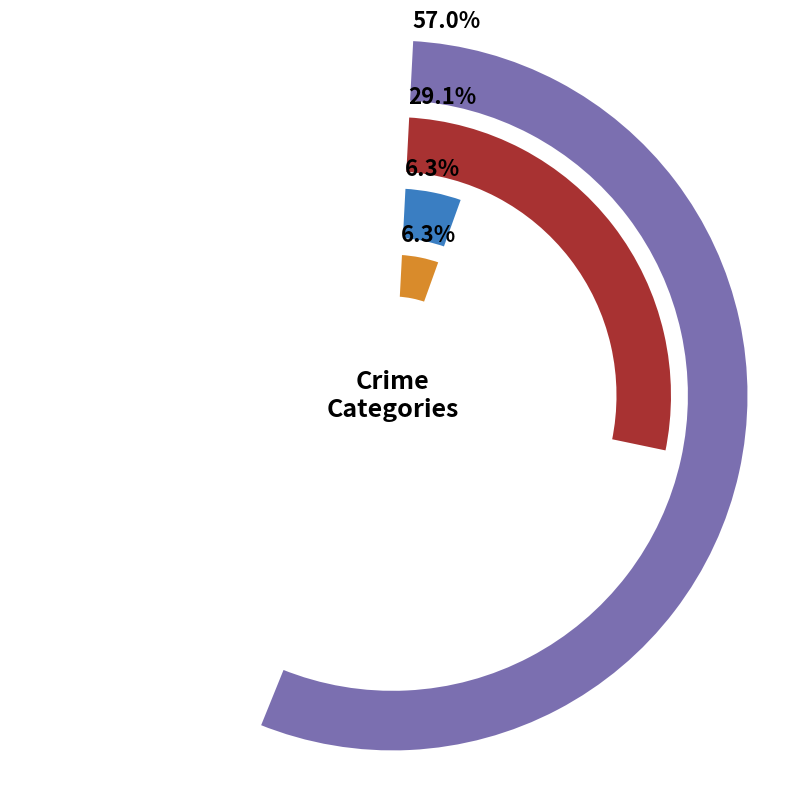

Combined, do Criminal Sexual Assault and Aggravated Battery account for over 50%?

No